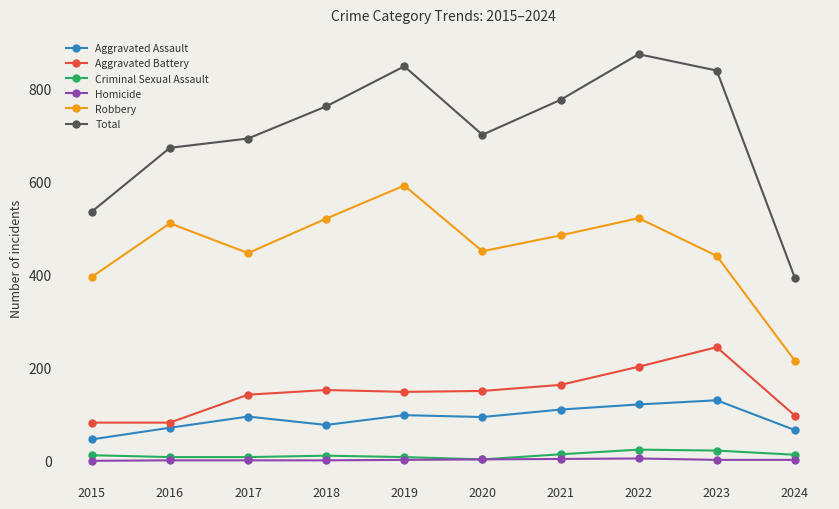

What is the value of the Robbery point at the 6th from the left?

450